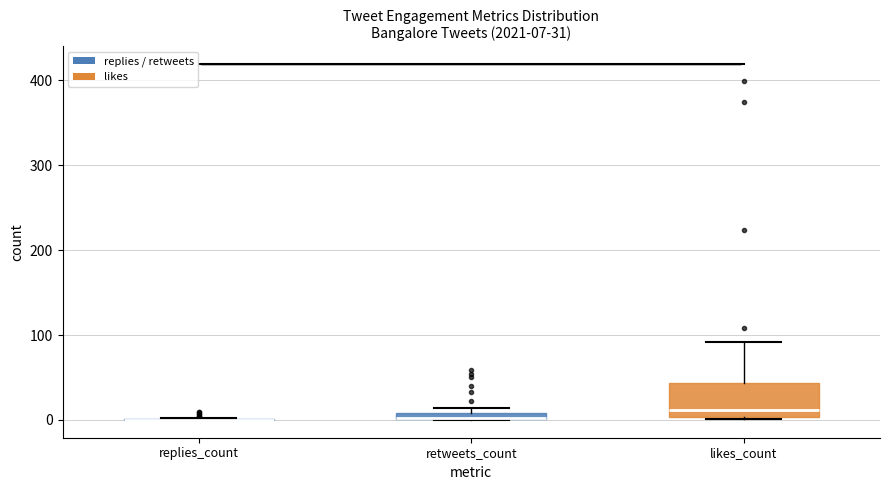

Which box is the tallest, from its lower edge to its upper edge?

likes_count